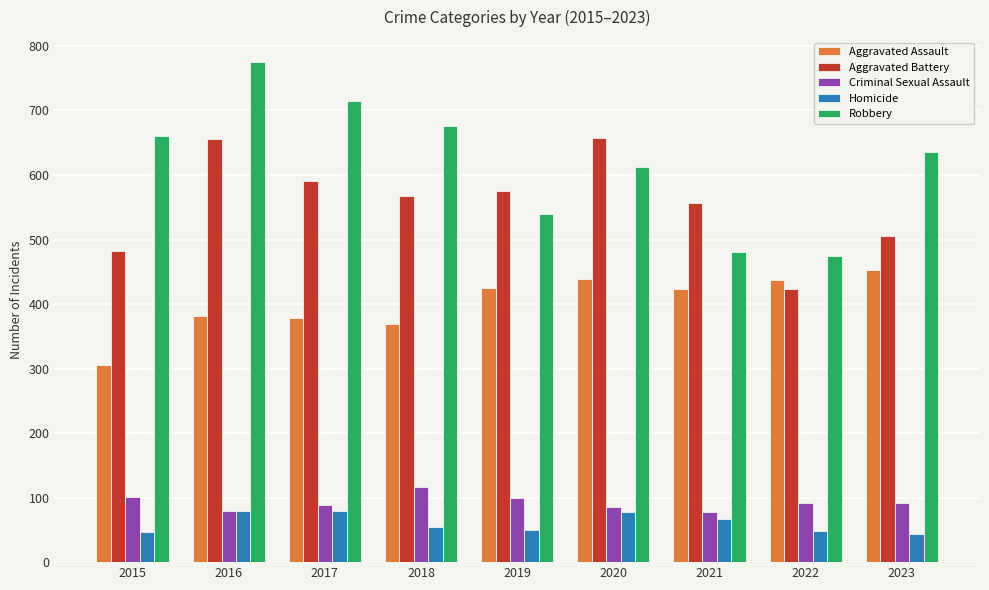

Count the number of data series in this chart.

5